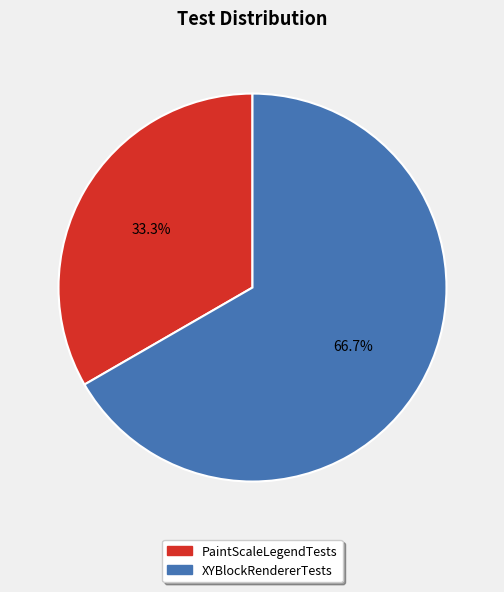

How many segments does this pie chart have?

2